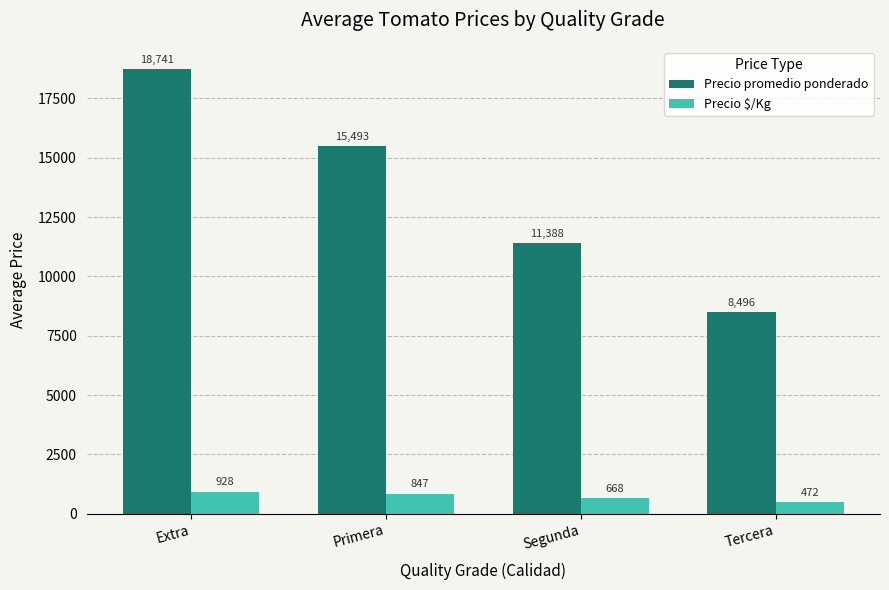

At which label does Precio promedio ponderado first exceed 15493?

Extra